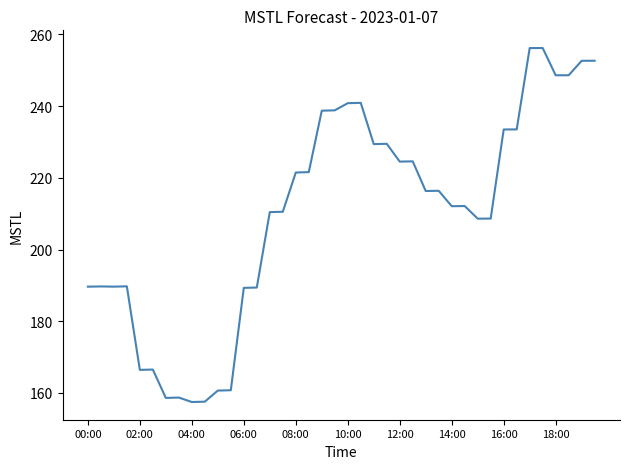

True or false: there are more than 1 points higher than both neighbors.

True